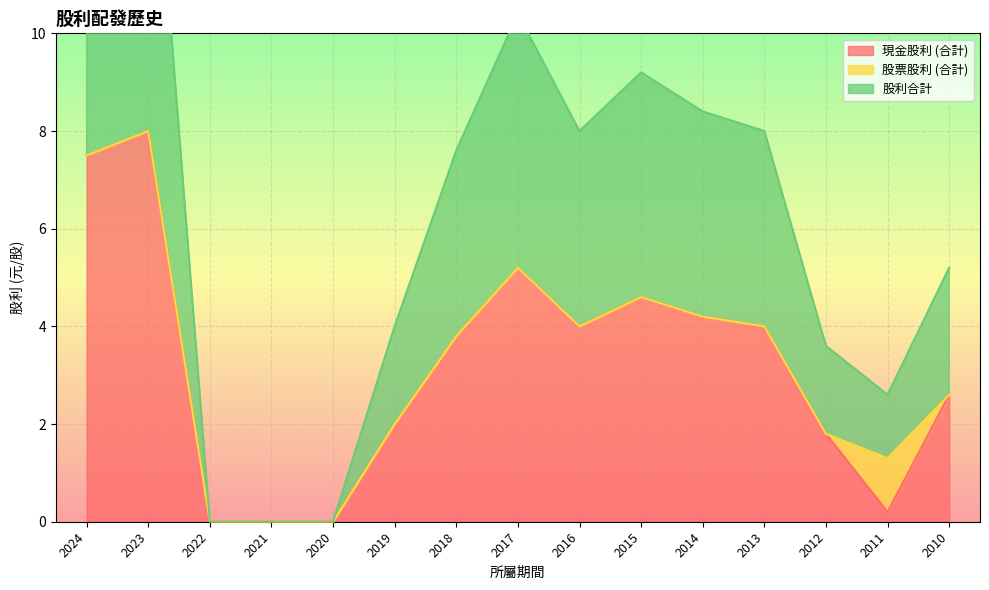

True or false: 現金股利 (合計) has a value of 4.0 at 2013.

True